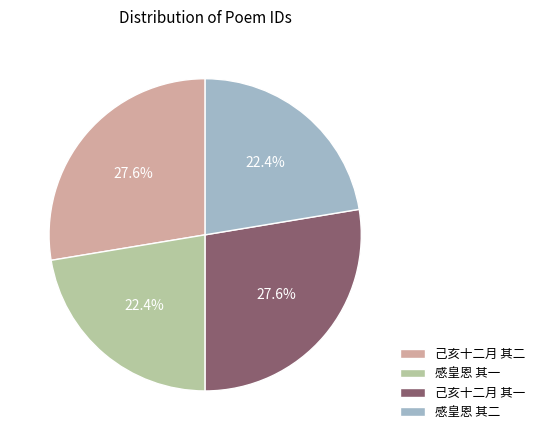

Approximately how many times larger is the value at 己亥十二月 其二 compared to 己亥十二月 其一?

1.0